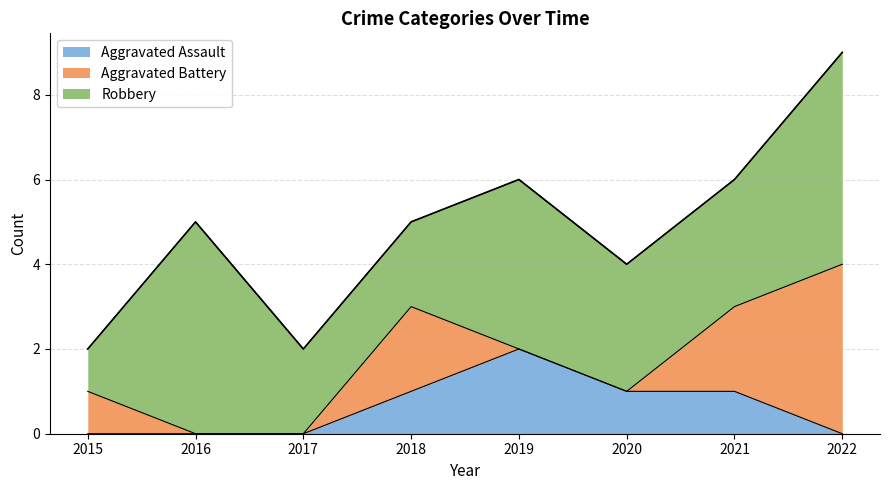

Count the Robbery values in the range 2 to 5.

7